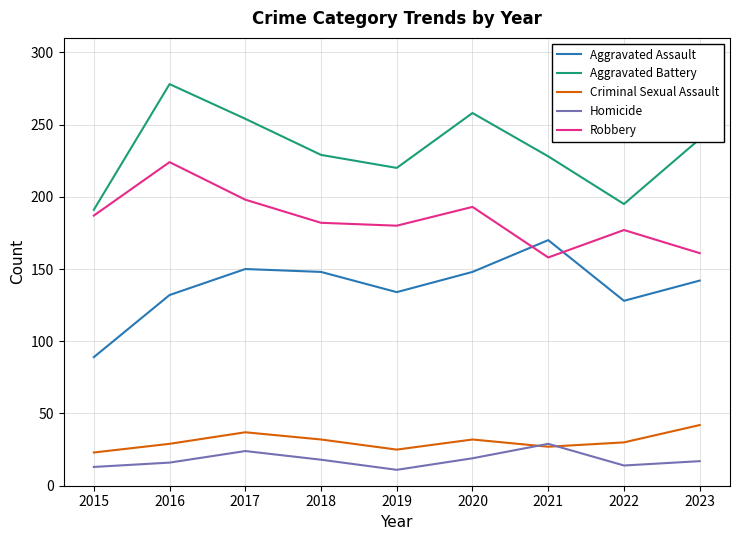

At which label does Aggravated Assault reach its peak?

2021